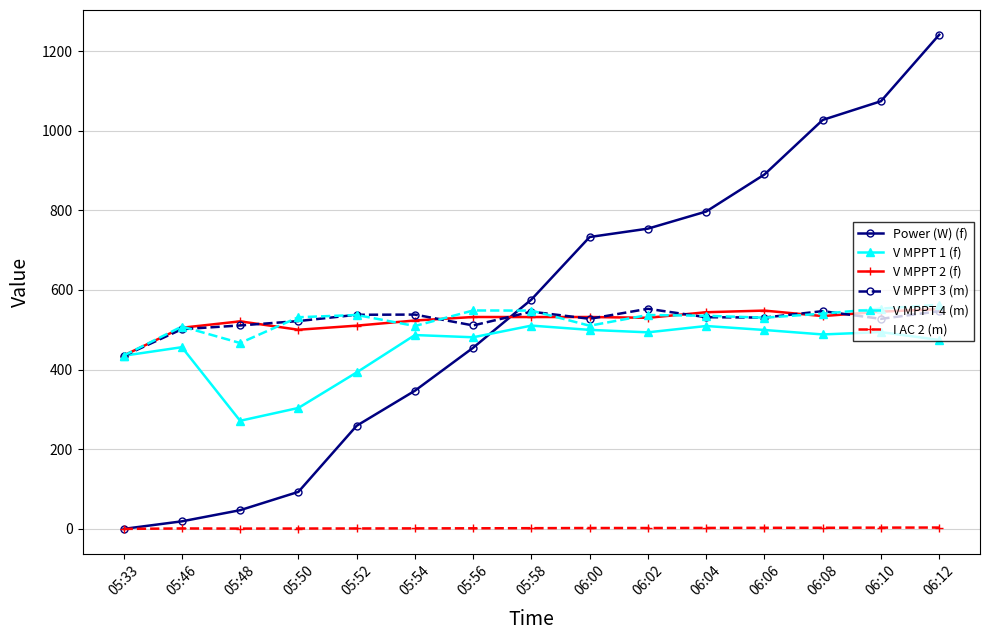

How many series are shown in this chart?

6